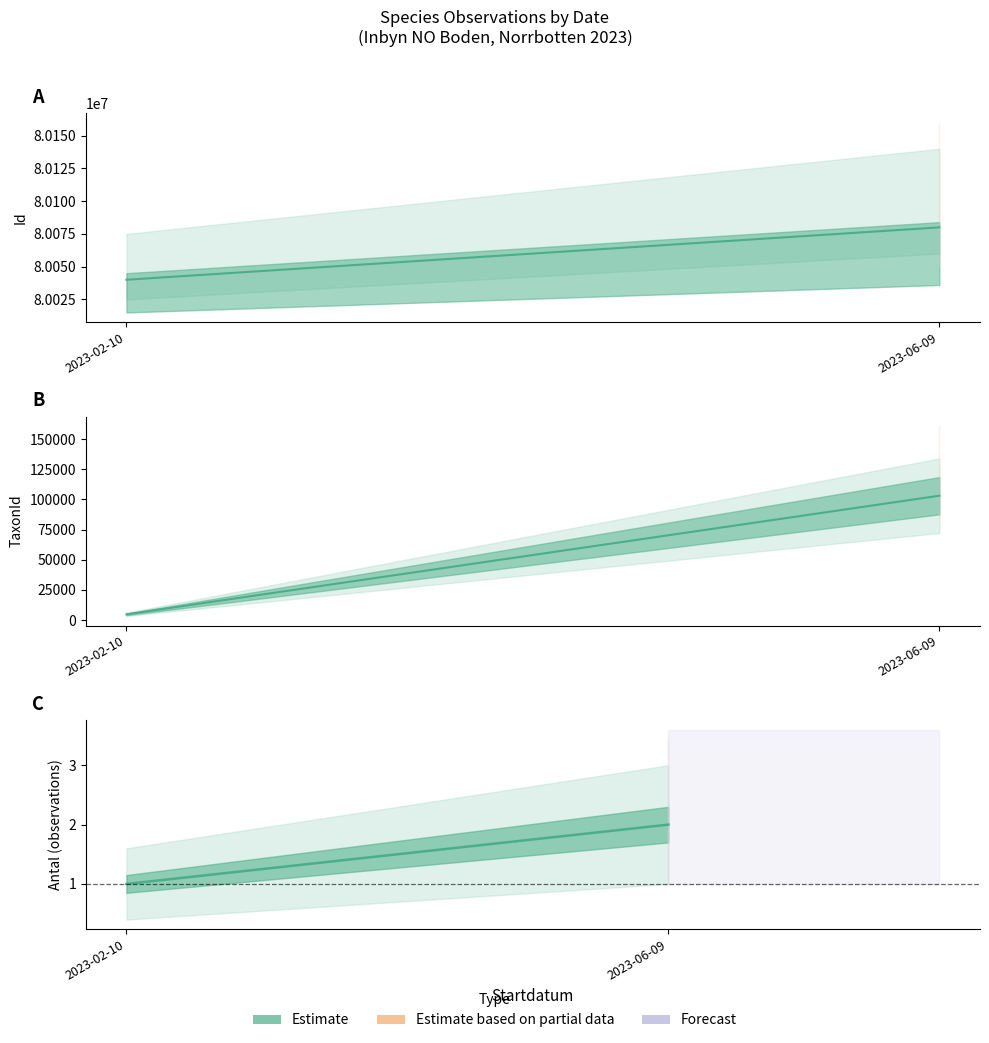

What is the value of the Antal center point at the 1st from the left?

1